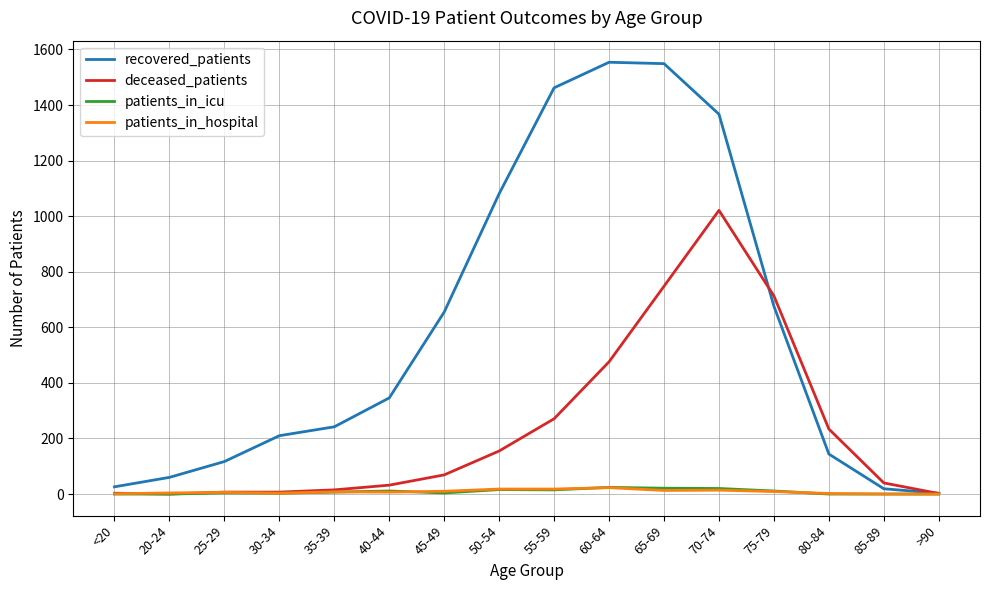

What is the difference between the highest and lowest values at <20?

26